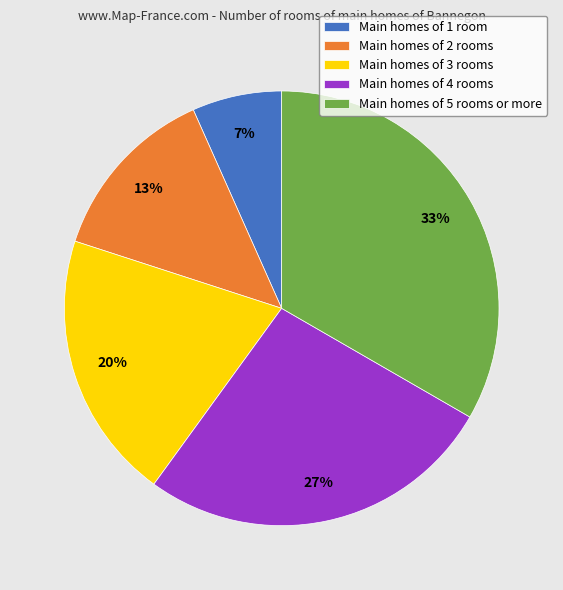

Combined, do Main homes of 4 rooms and Main homes of 3 rooms account for over 50%?

No